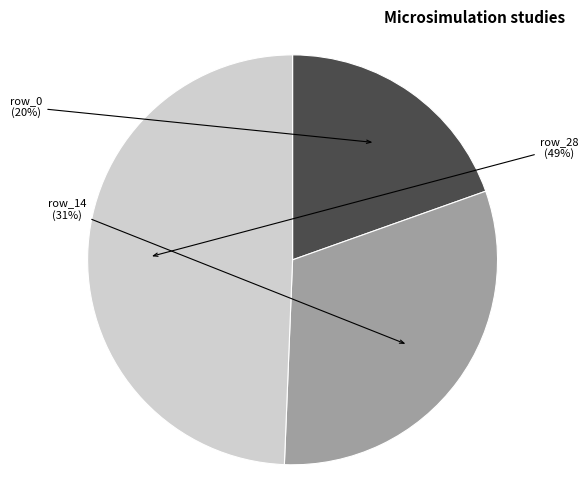

Does any single category account for the majority?

No